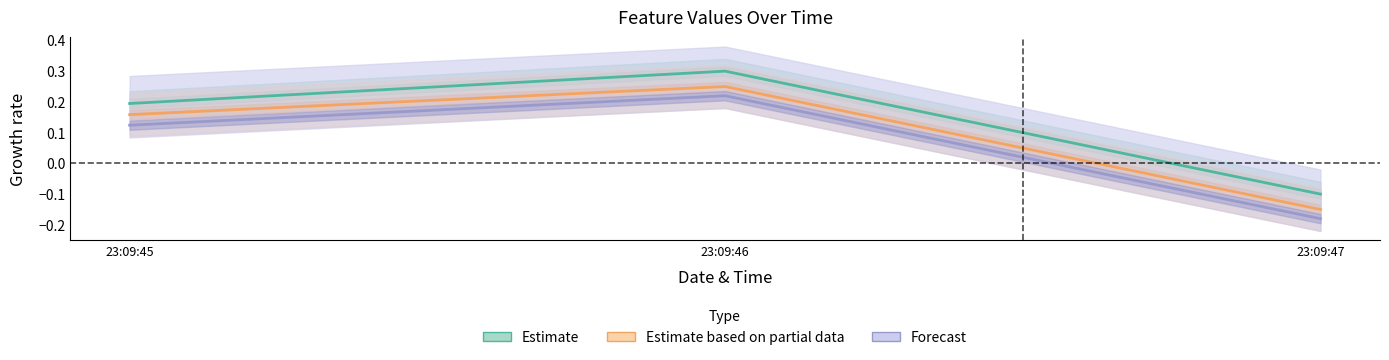

What is the difference between the maximum and minimum values in the feature1 series?

0.4